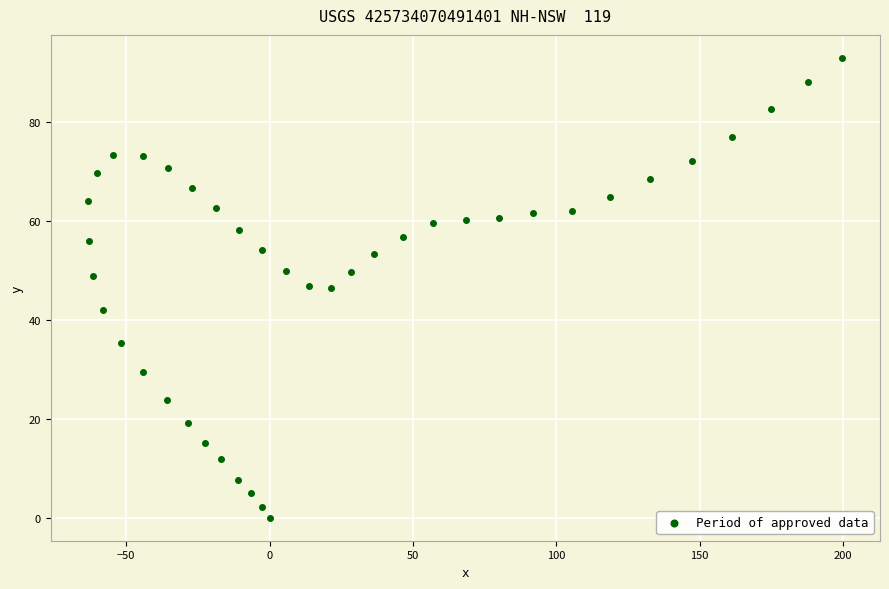

What is the range of Y values (max minus min)?

92.9